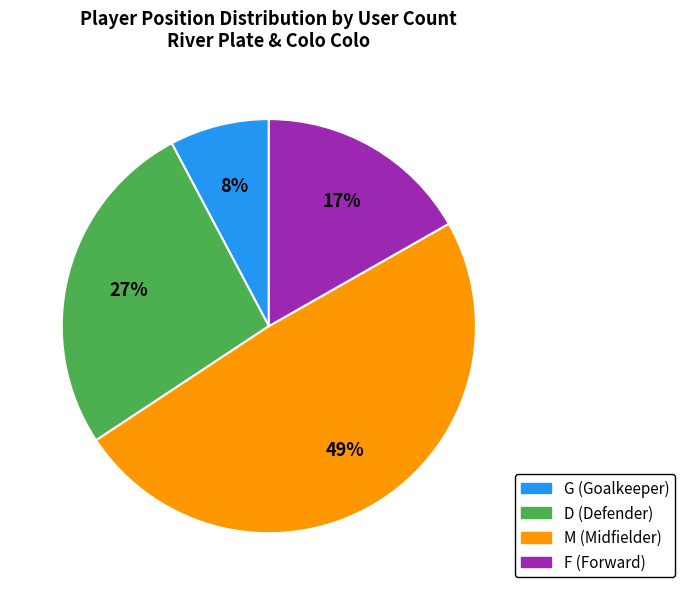

Count the number of slices in the pie.

4